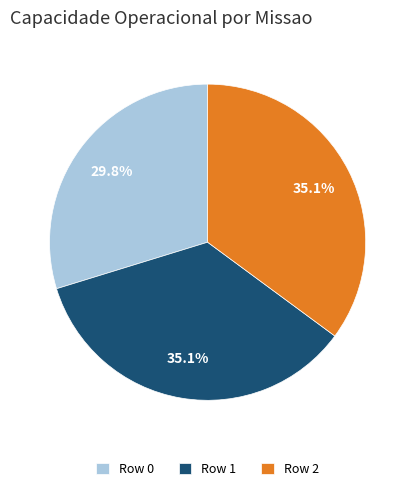

Is it true that Row 0 is 30% of the pie?

True